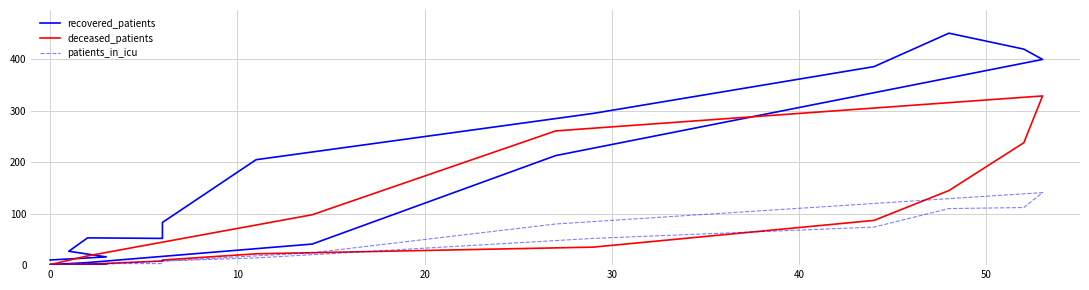

Which series has the largest total across all categories?

recovered_patients